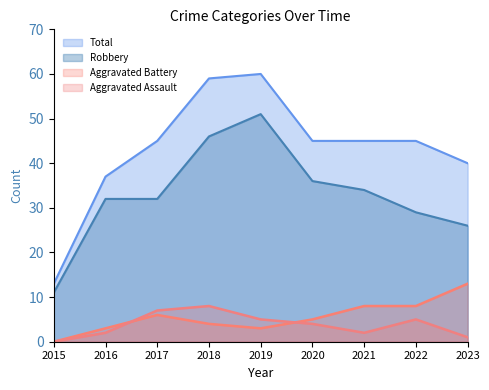

How many interior local peaks does the Total series have?

1